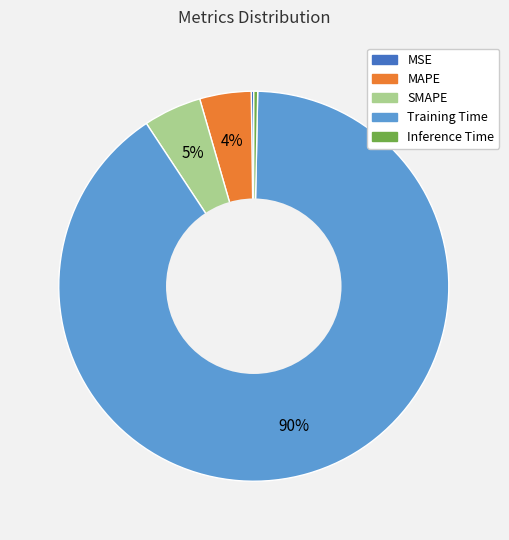

To the nearest percent, what is the average slice percentage?

20%